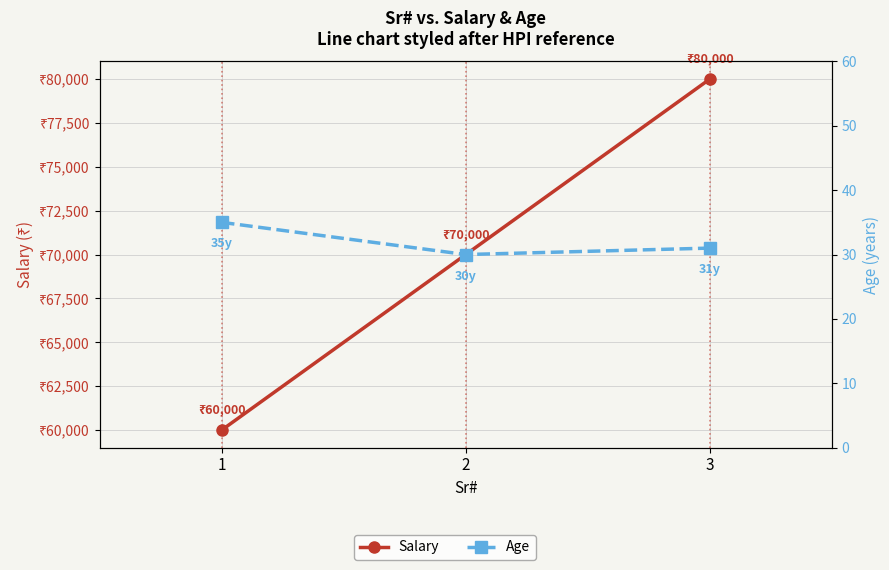

What are all the series names shown in the legend?

Salary, Age